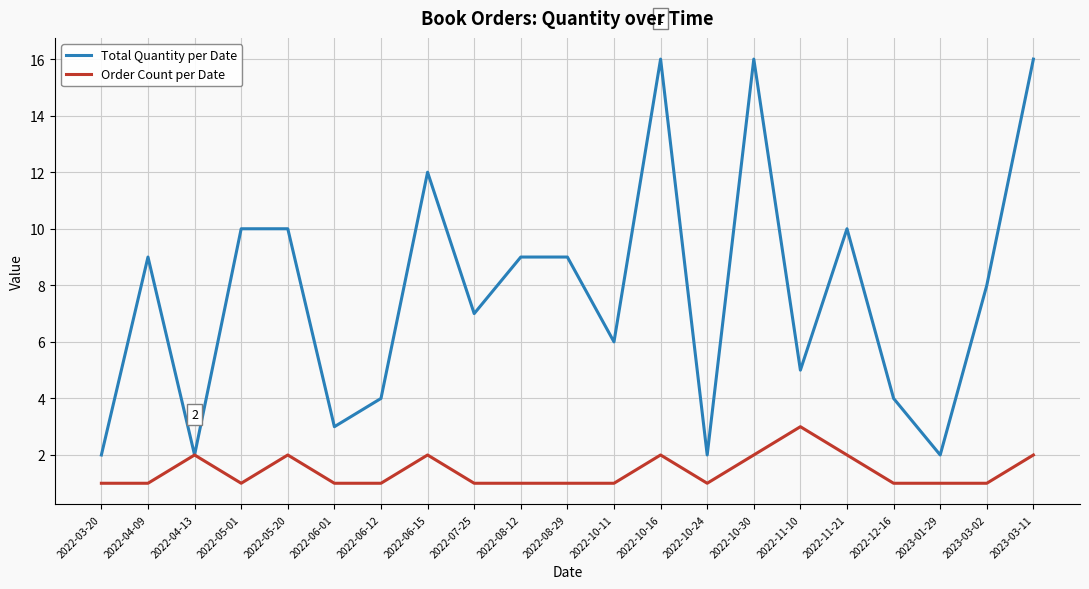

List the series in order of their overall mean, lowest first.

Order Count per Date, Total Quantity per Date